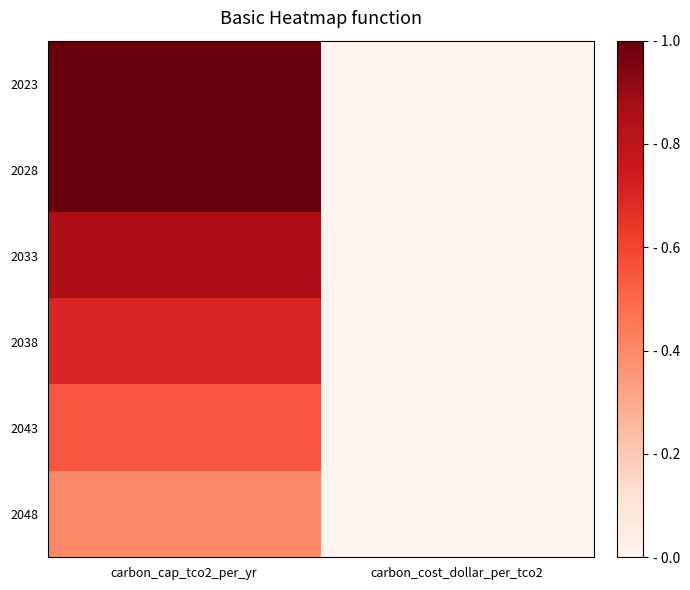

Which series has the widest spread of values?

2028